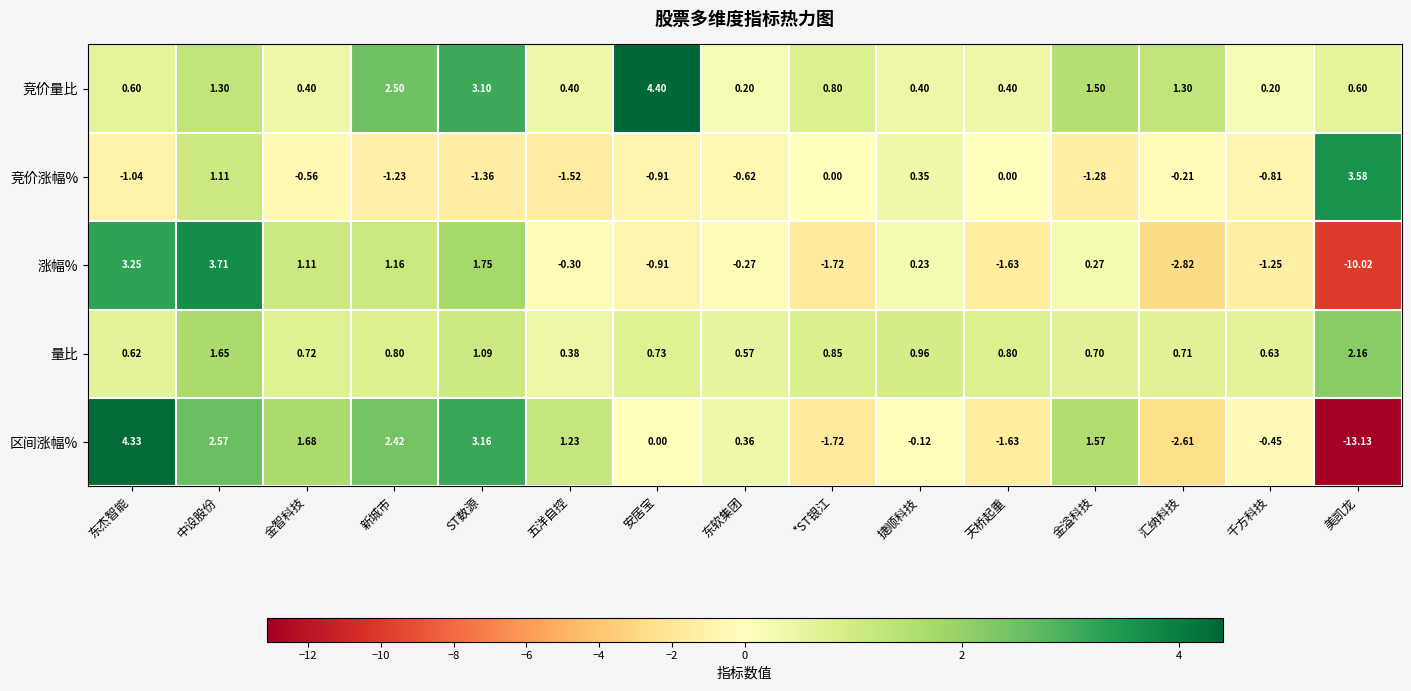

At which category is the sum across all series the highest?

中设股份